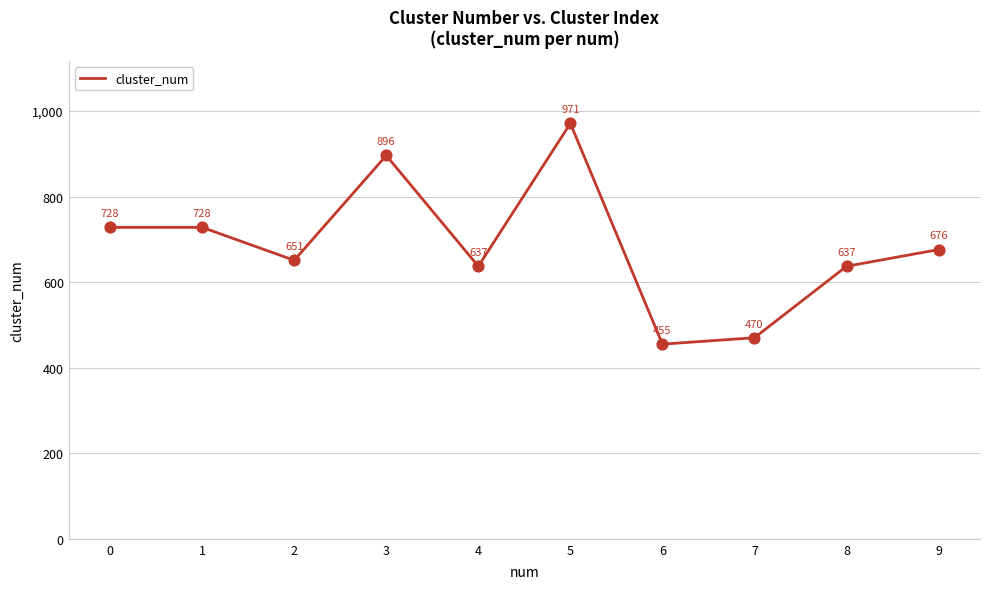

What is the change in value from 6 to 7?

+15